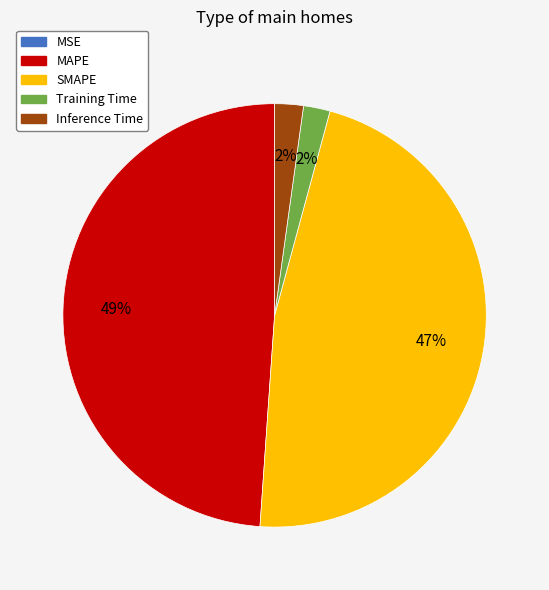

The SMAPE slice represents 47% of the pie. True or false?

True